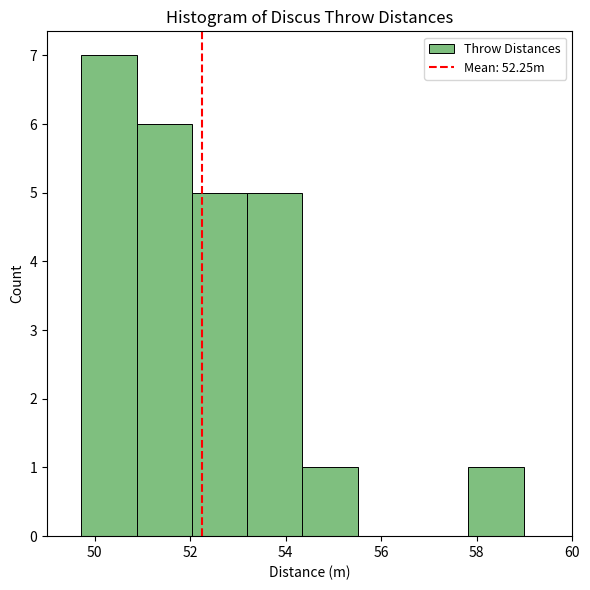

Which range on the x-axis has the tallest bar?

49.8 to 50.8